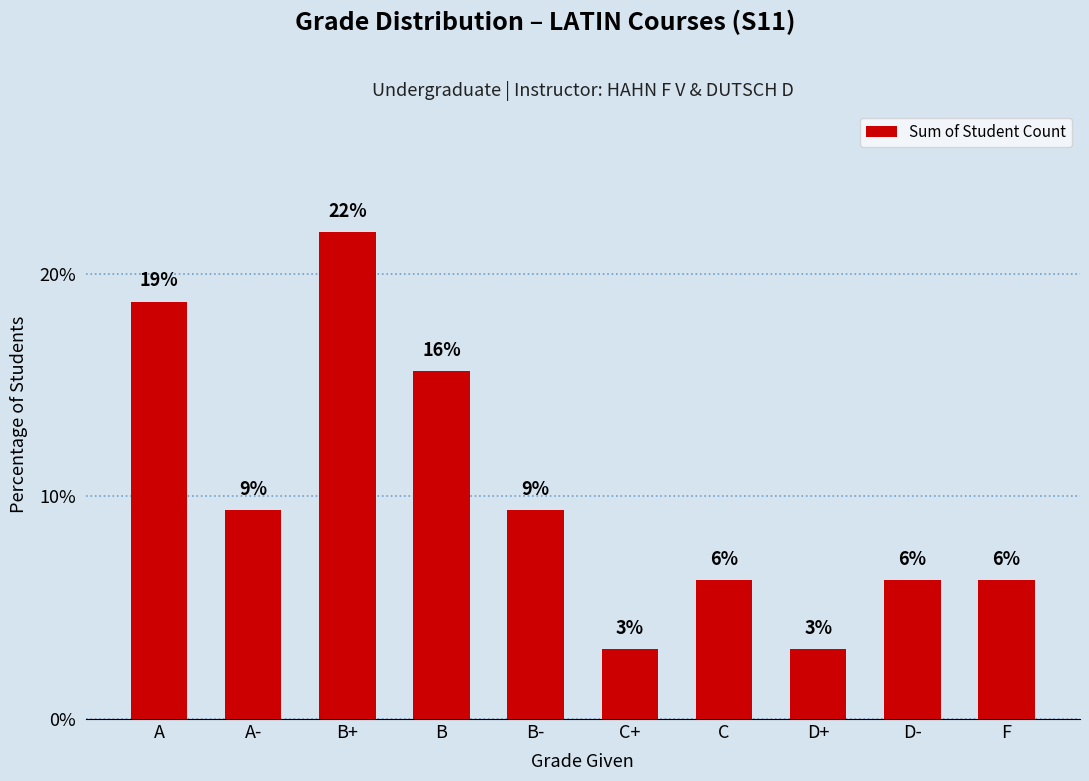

Does the chart contain any negative values?

No